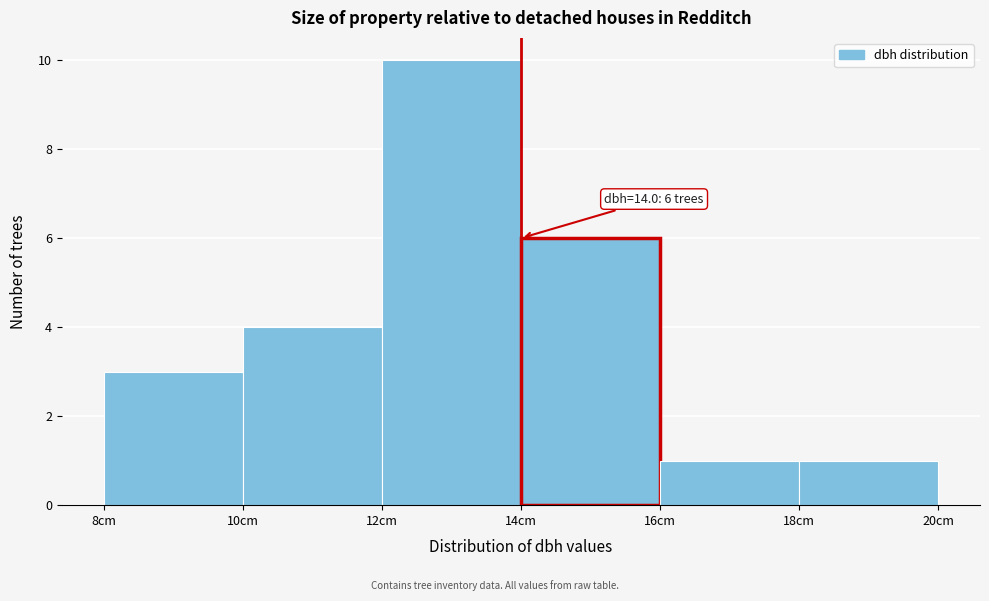

Which range on the x-axis has the tallest bar?

12 to 14